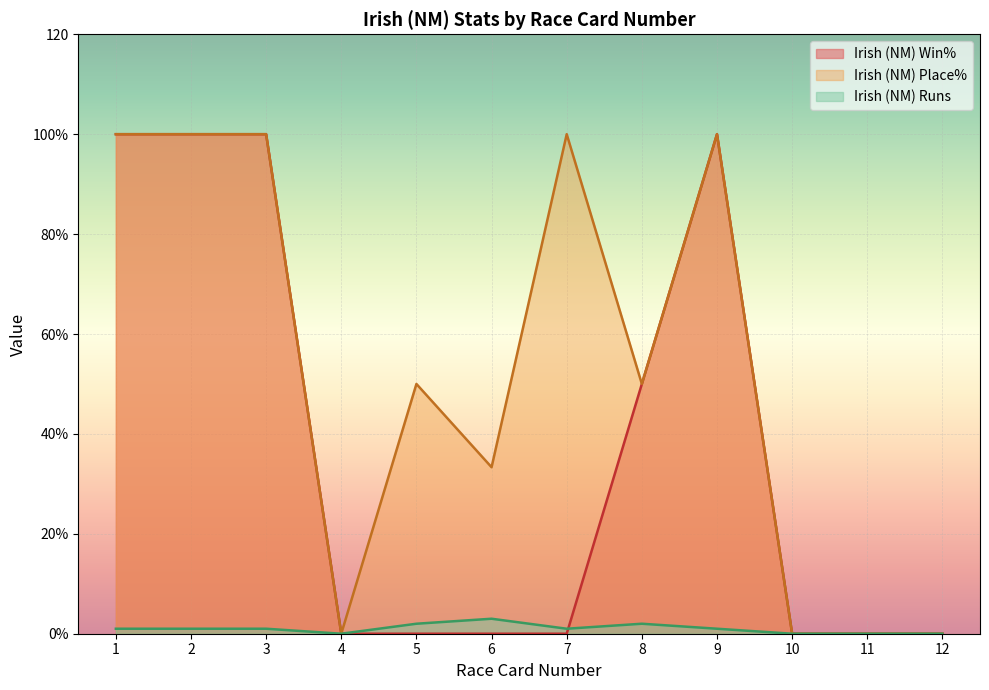

At which category does Irish (NM) Place% reach its first local peak?

5